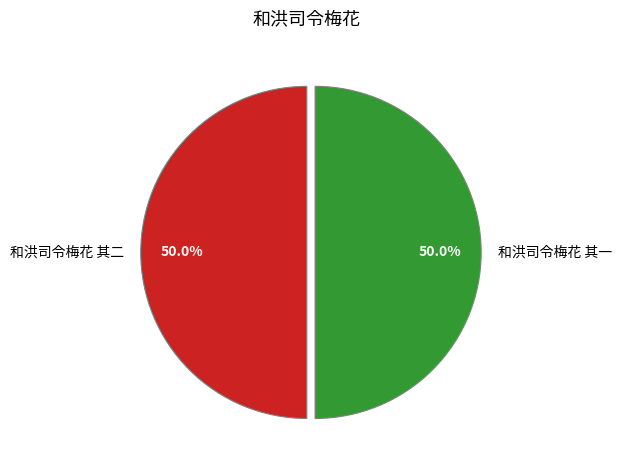

What is the ratio of the value at 和洪司令梅花 其一 to the value at 和洪司令梅花 其二?

1.0